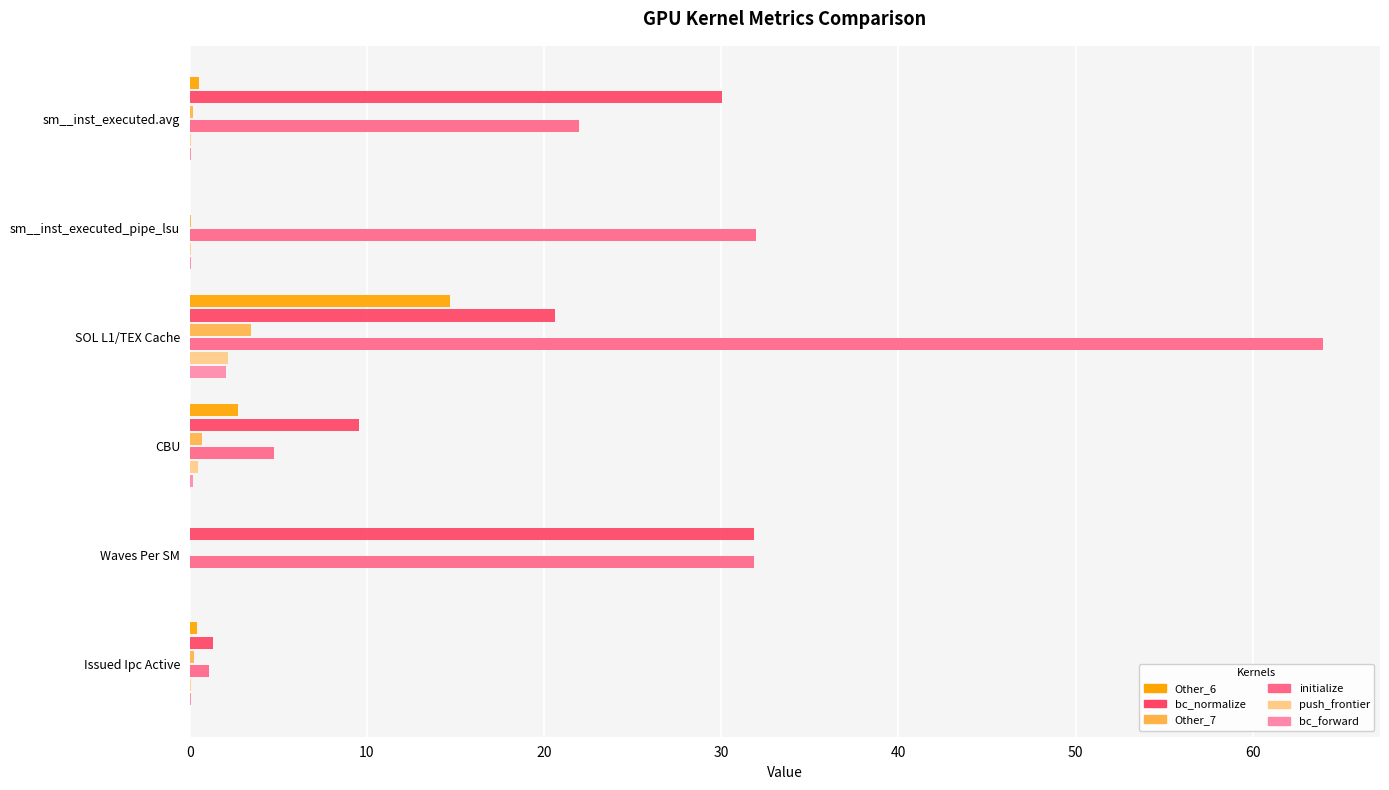

Which series has the largest total across all categories?

initialize